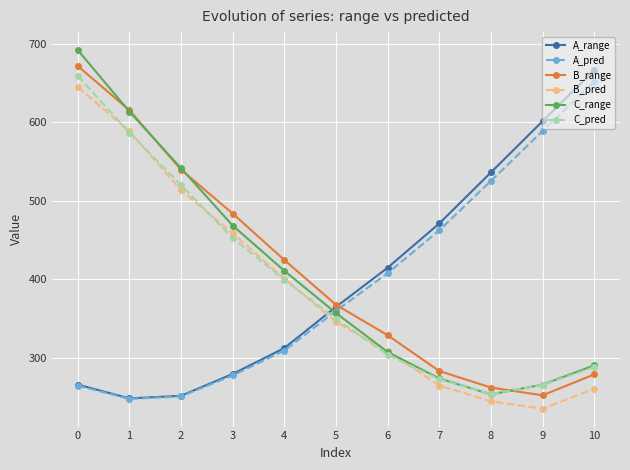

Is this an area chart (filled region under the line)?

No